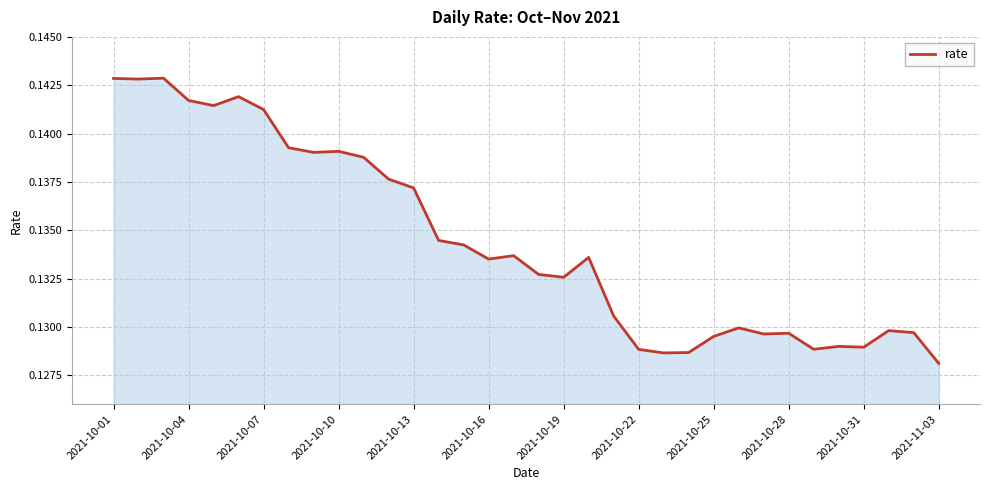

What is the greatest value displayed?

0.1